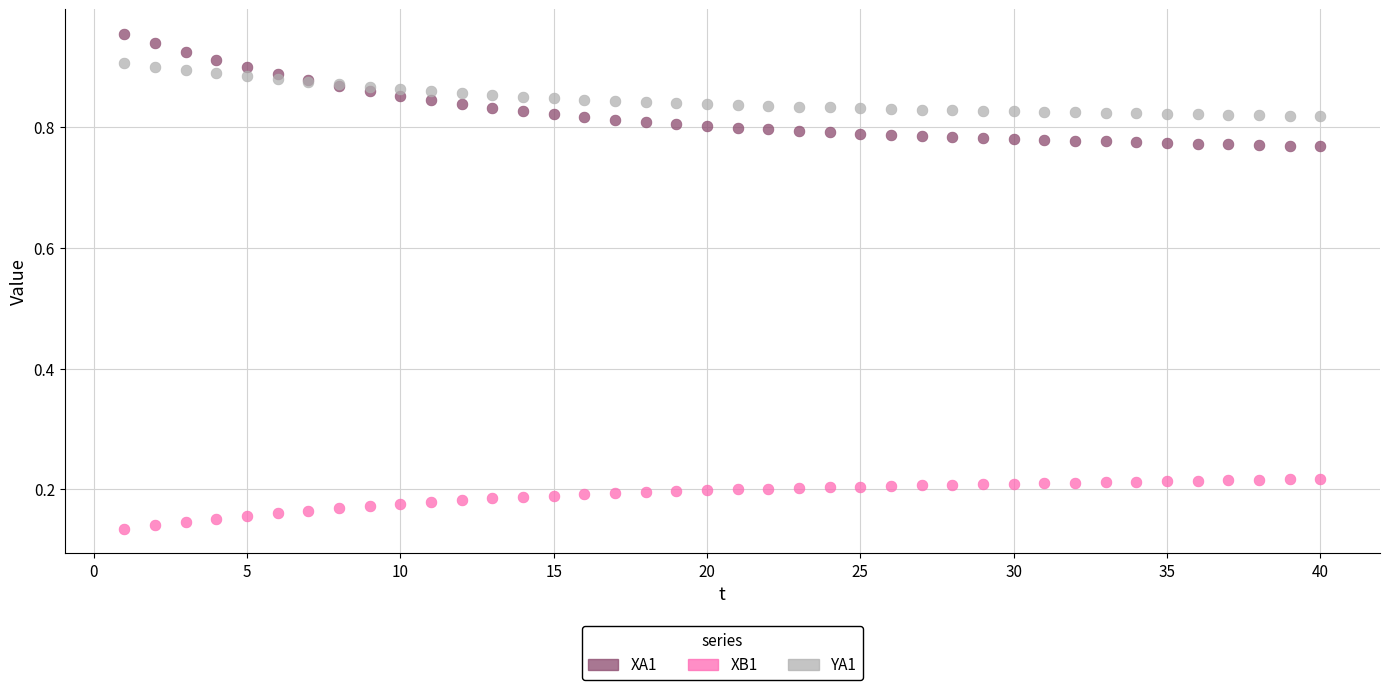

What are all the series names shown in the legend?

XA1, XB1, YA1